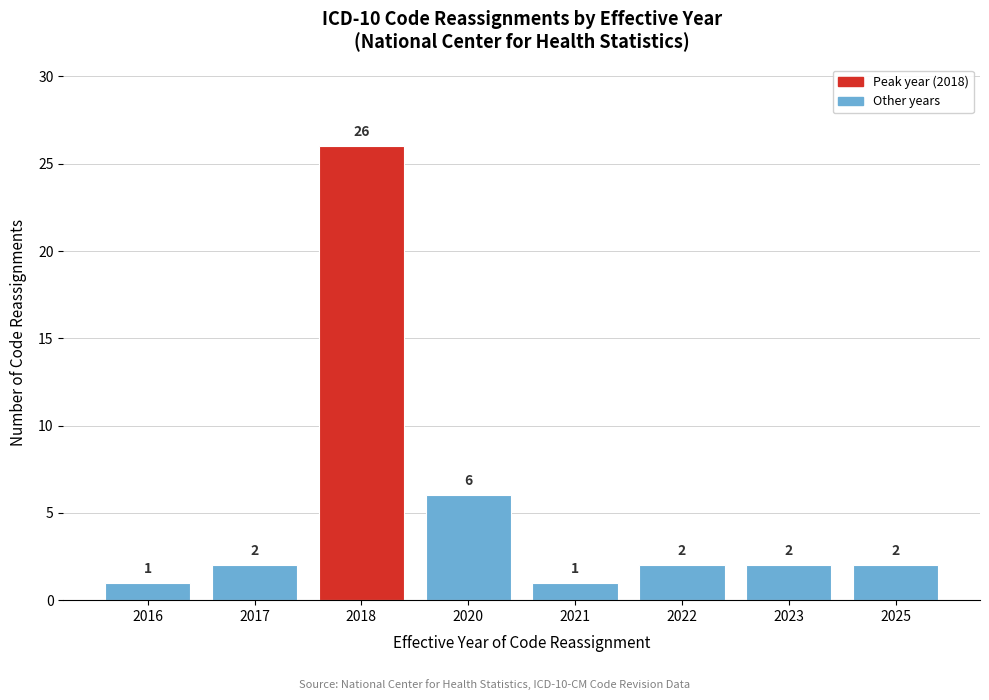

Reading right to left, what are all the values shown in this chart?

2	2	2	1	6	26	2	1